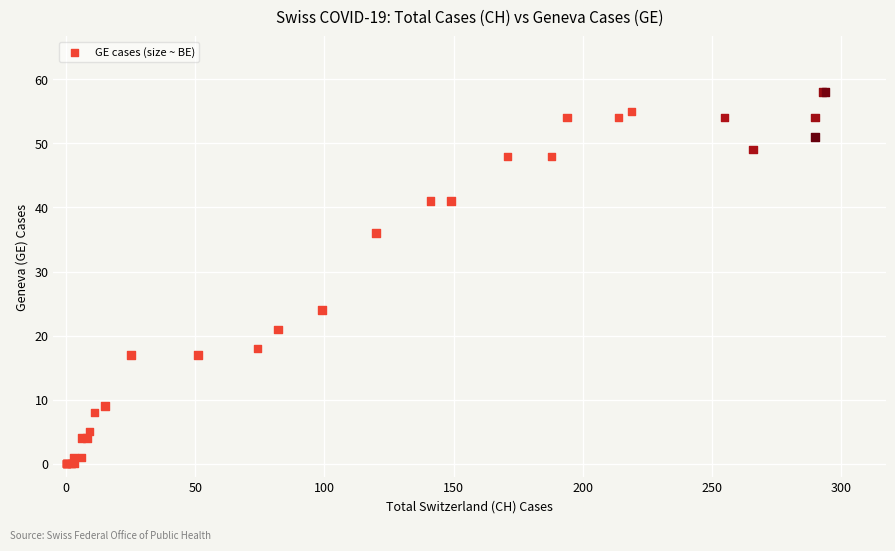

What Y value in the scatter plot is closest to 29?

24